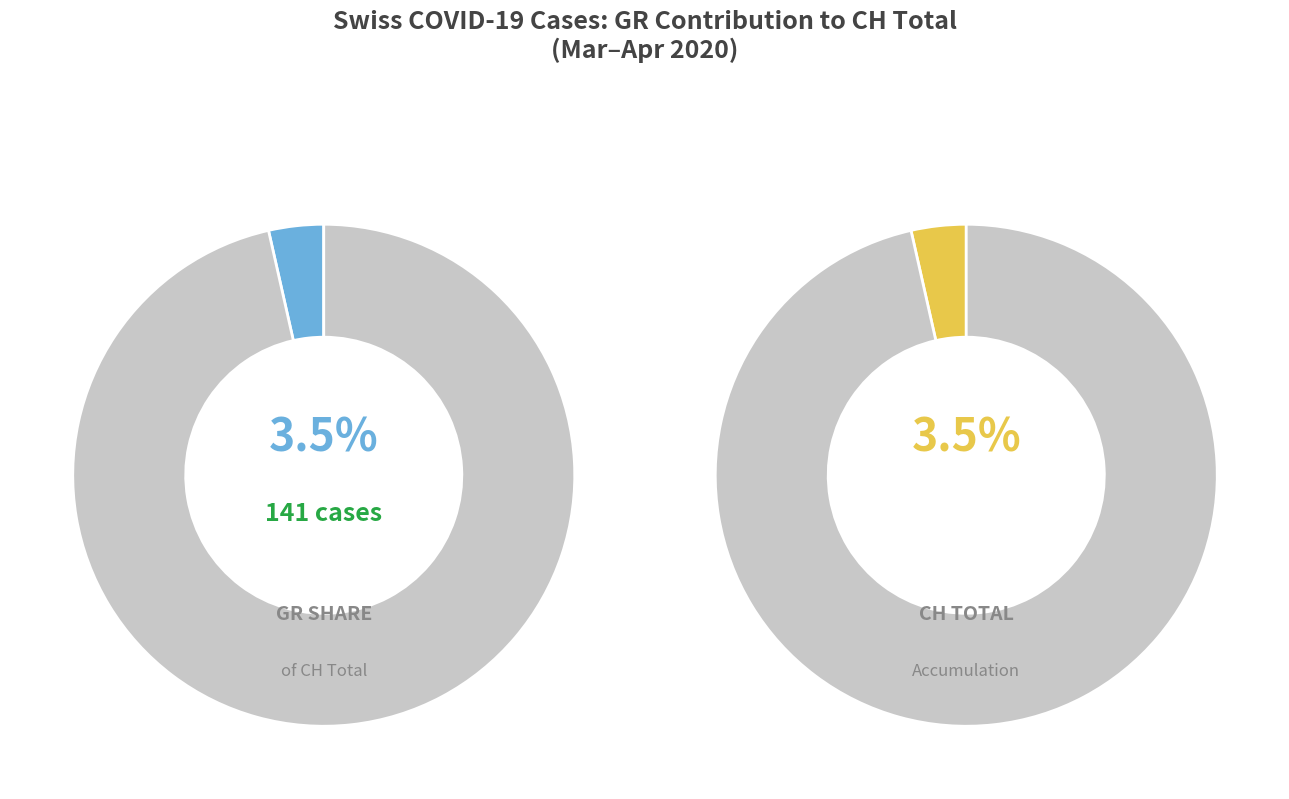

Rank the series by their maximum value, from lowest to highest.

GR, CH